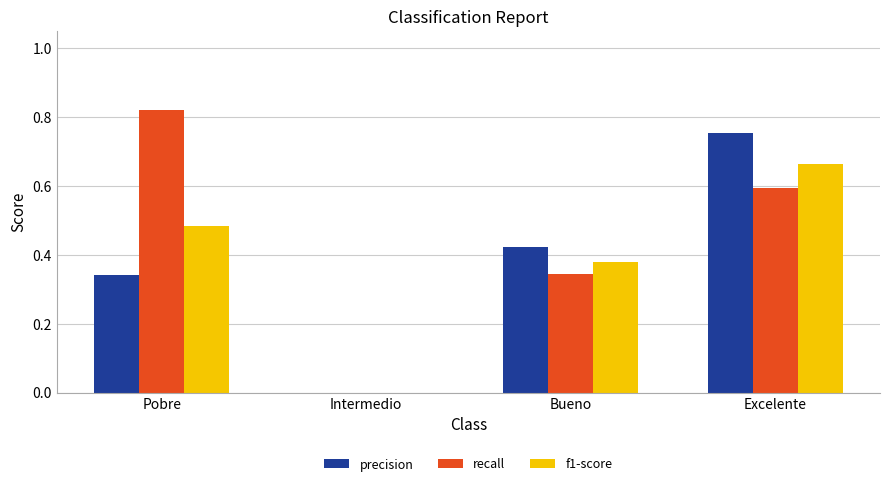

Which category has the highest value across all series?

Pobre